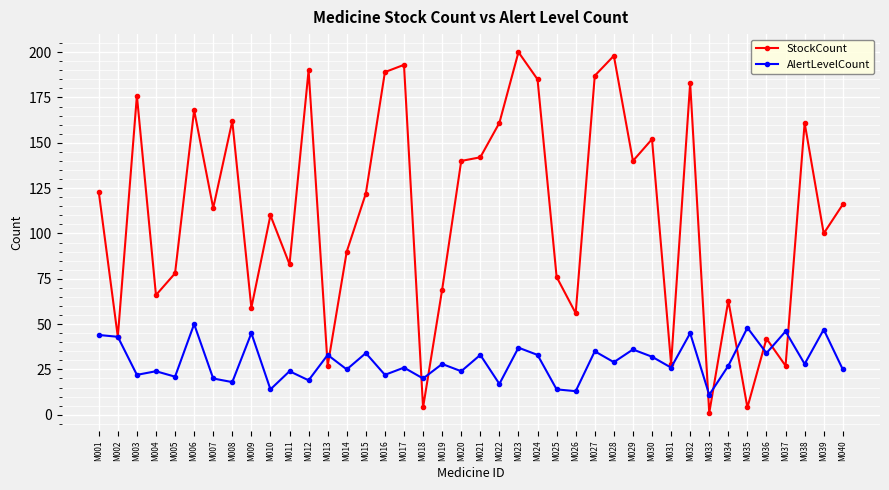

True or false: StockCount has more than 1 points higher than both neighbors.

True